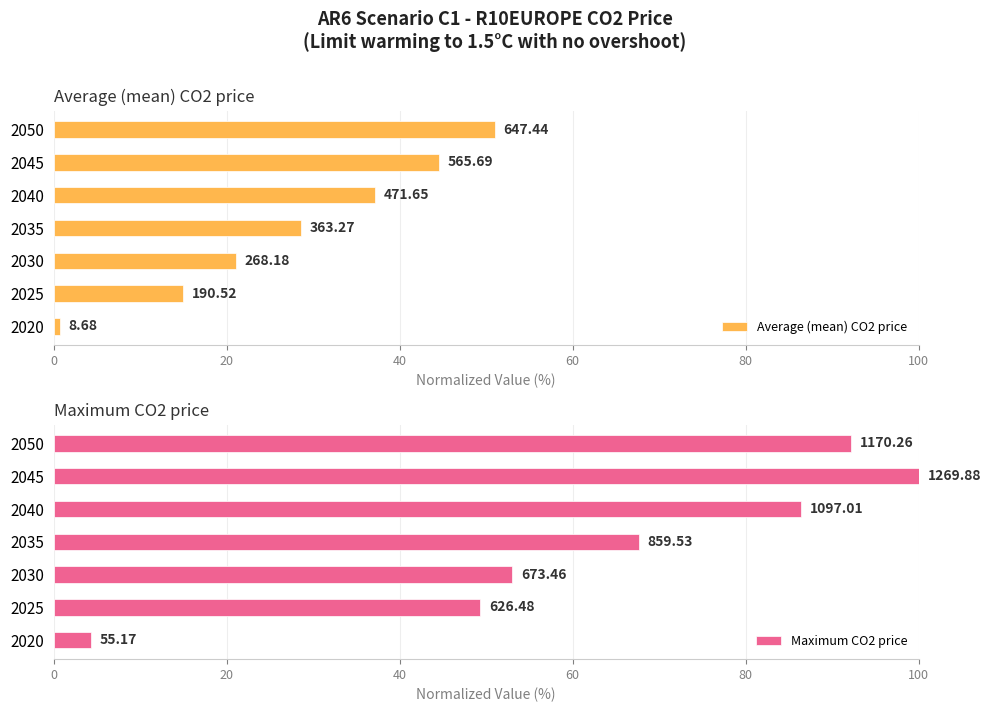

Is it true that Maximum CO2 price equals 95.0 at 40?

False